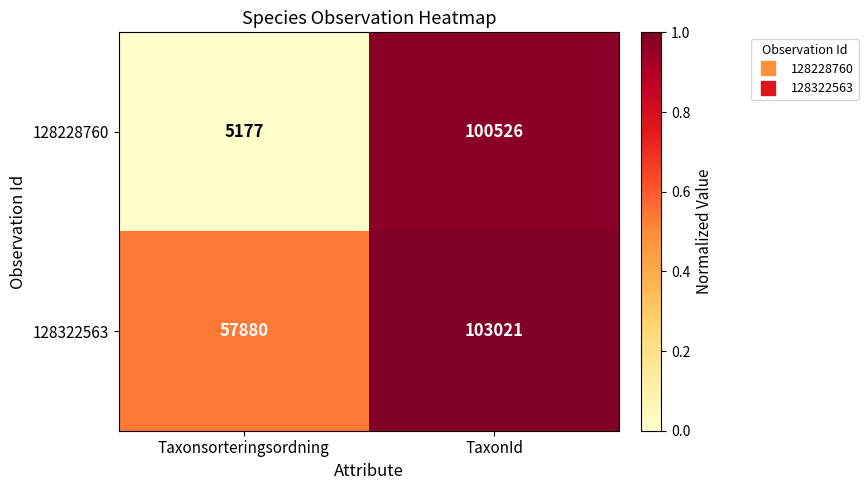

Reading left to right, list all the values displayed in this chart.

128228760: Taxonsorteringsordning=5177	TaxonId=100526
128322563: Taxonsorteringsordning=57880	TaxonId=103021